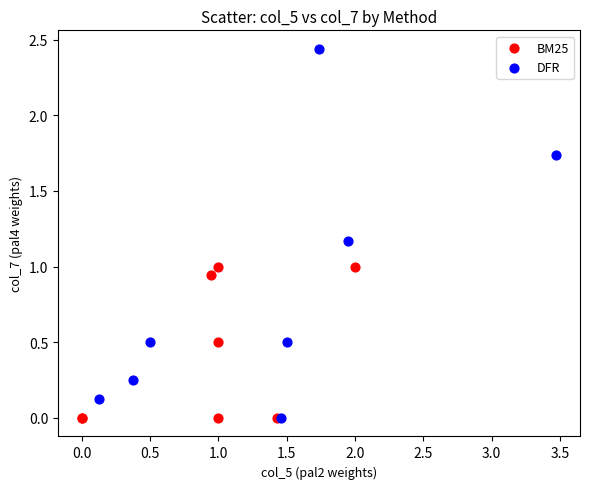

Which series contains the highest Y value?

DFR